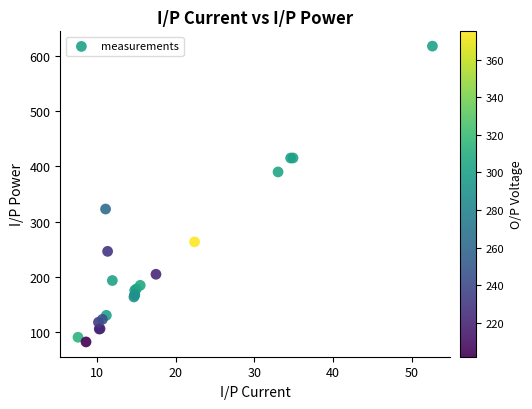

What Y value in the scatter plot is closest to 350?

323.0